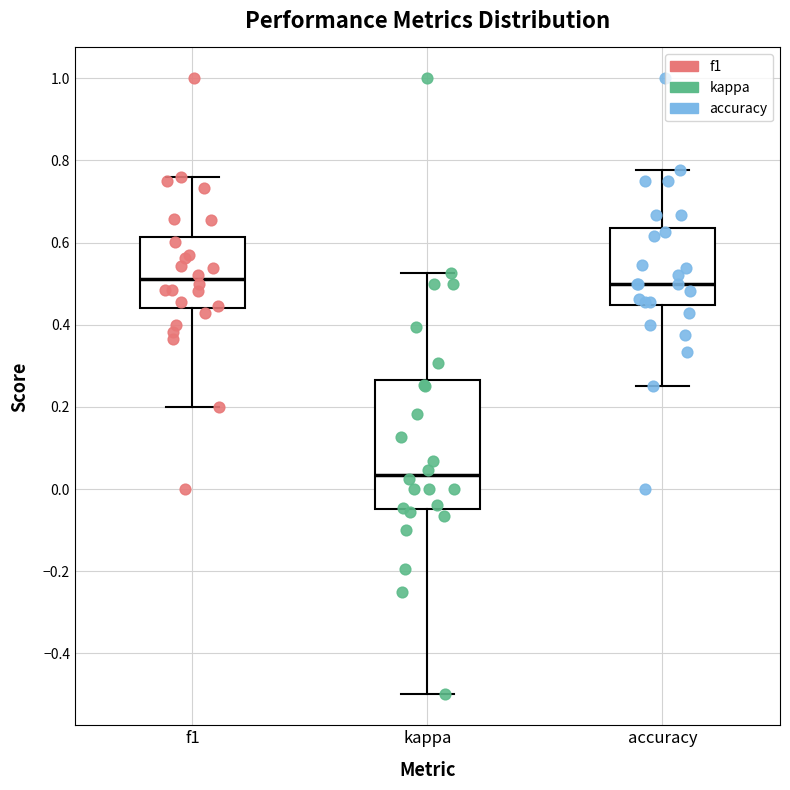

Reading left to right, transcribe this box plot: for each box, give where its median line is, the range the box spans, and where its two whiskers end, as read against the y-axis. The values are not printed on the chart, so give them approximately, as read against the axis.

f1: median 0.52, box 0.44 to 0.62, whiskers 0.20 to 0.76
kappa: median 0.04, box -0.04 to 0.26, whiskers -0.50 to 0.52
accuracy: median 0.50, box 0.44 to 0.64, whiskers 0.26 to 0.78